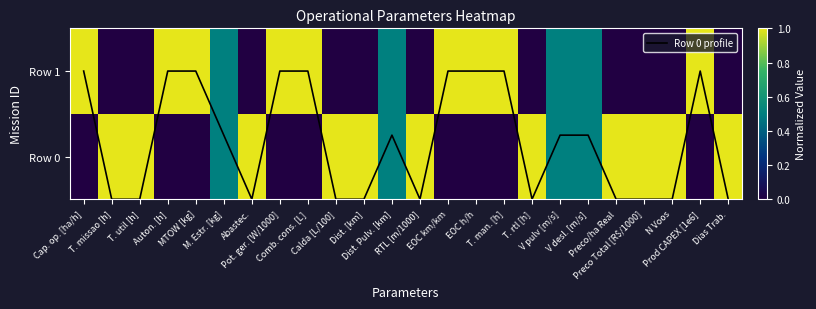

What is the difference between the maximum and minimum values in the Row 0 series?

1.0